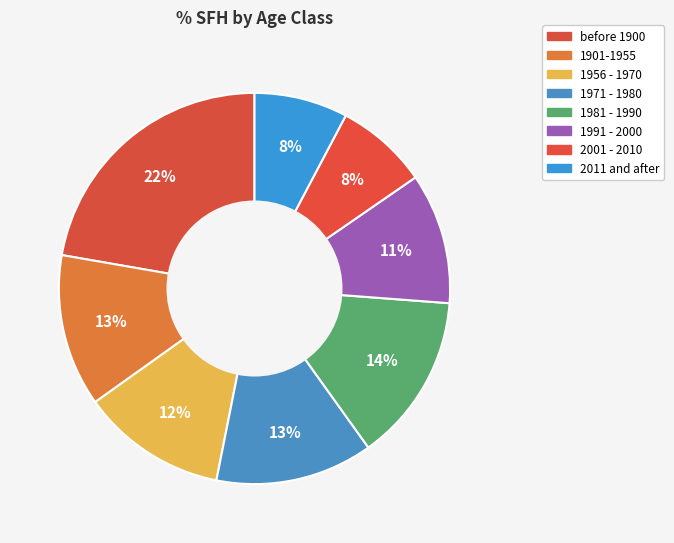

How many slices are in this pie chart?

8